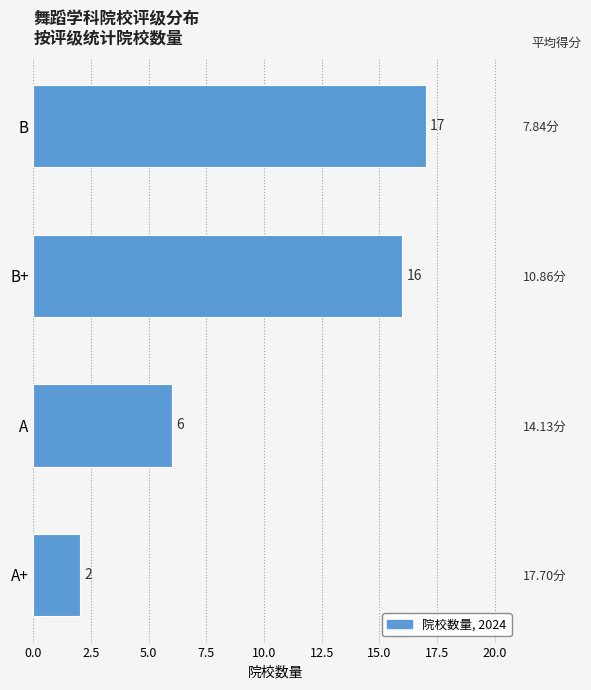

How many data points does each series have?

4